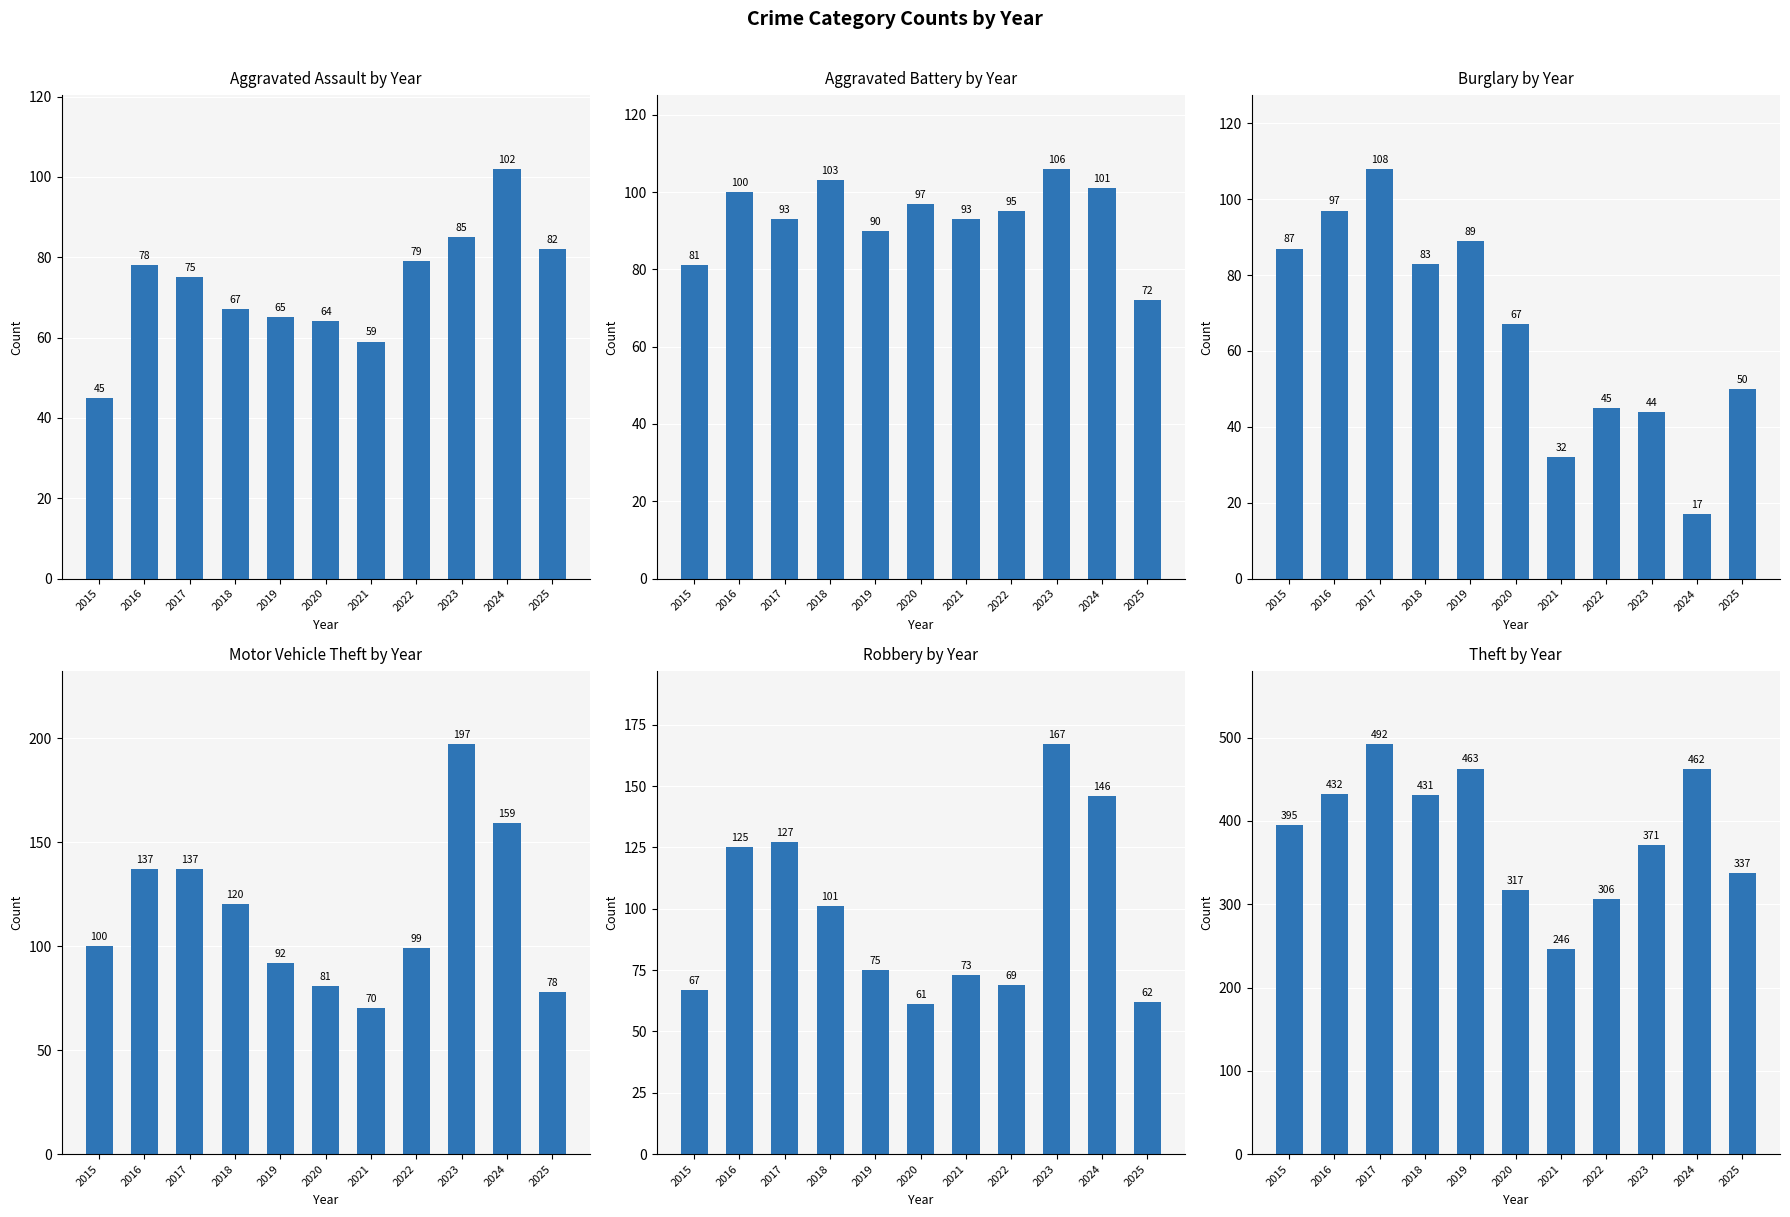

At which label does Robbery reach its peak?

2023